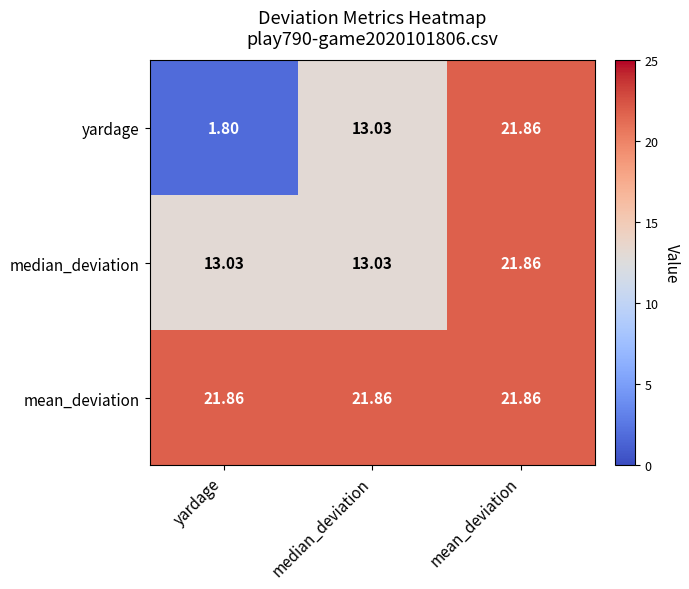

Which category has the lowest value in the yardage series?

yardage